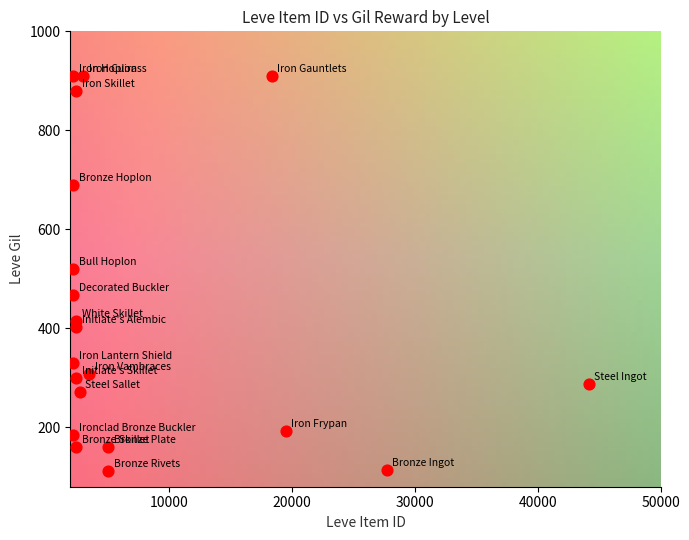

What is the range of Y values (max minus min)?

798